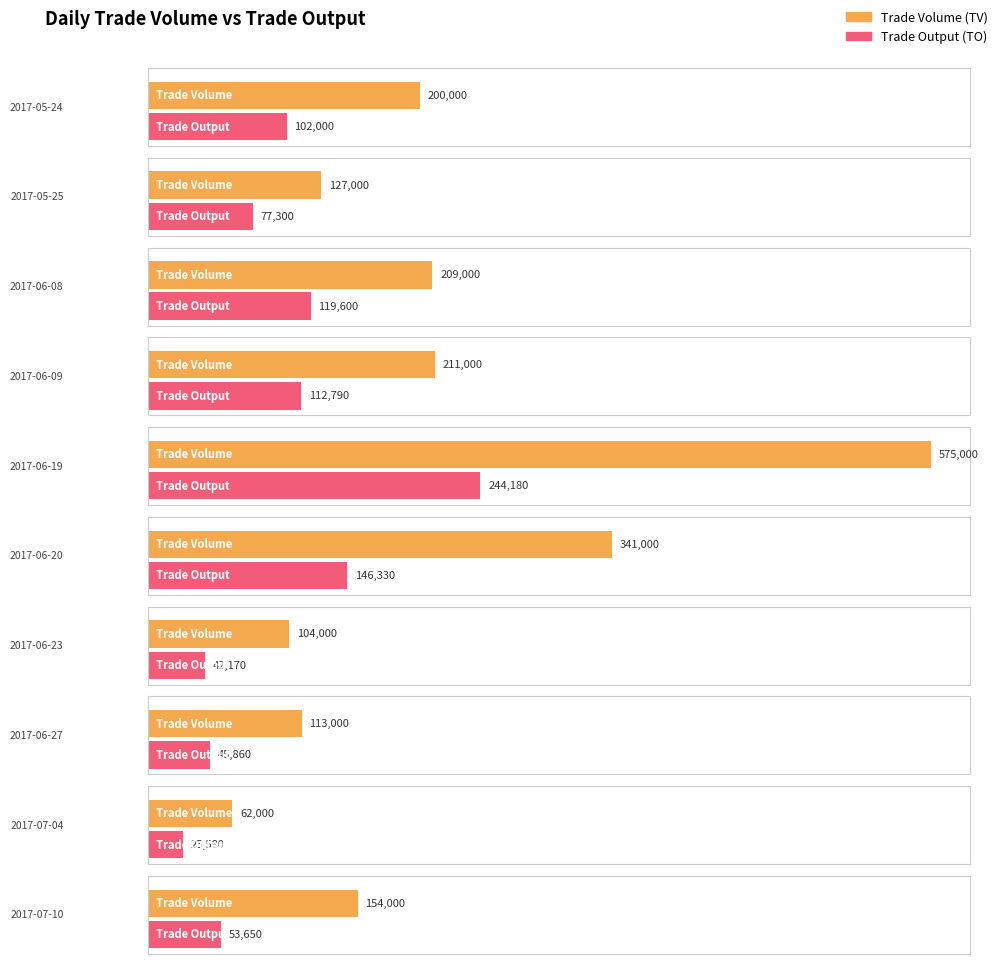

Is it true that TO equals 75155 at 2017-07-10?

False